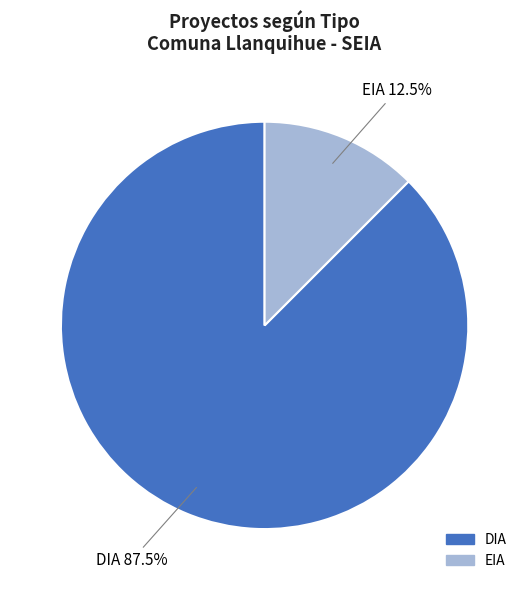

Which slice is the largest?

DIA